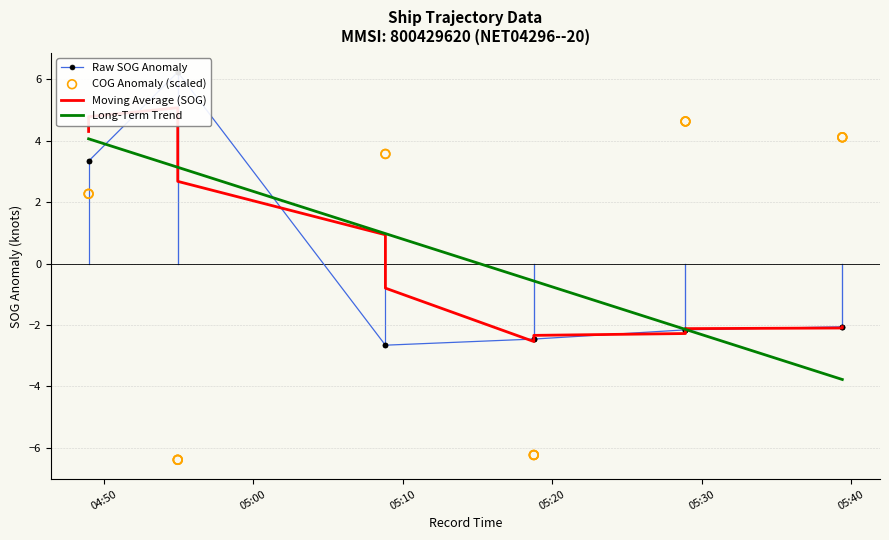

Is the value of Moving Average (SOG) at 05:10 greater than the value of Long-Term Trend at 13?

Yes